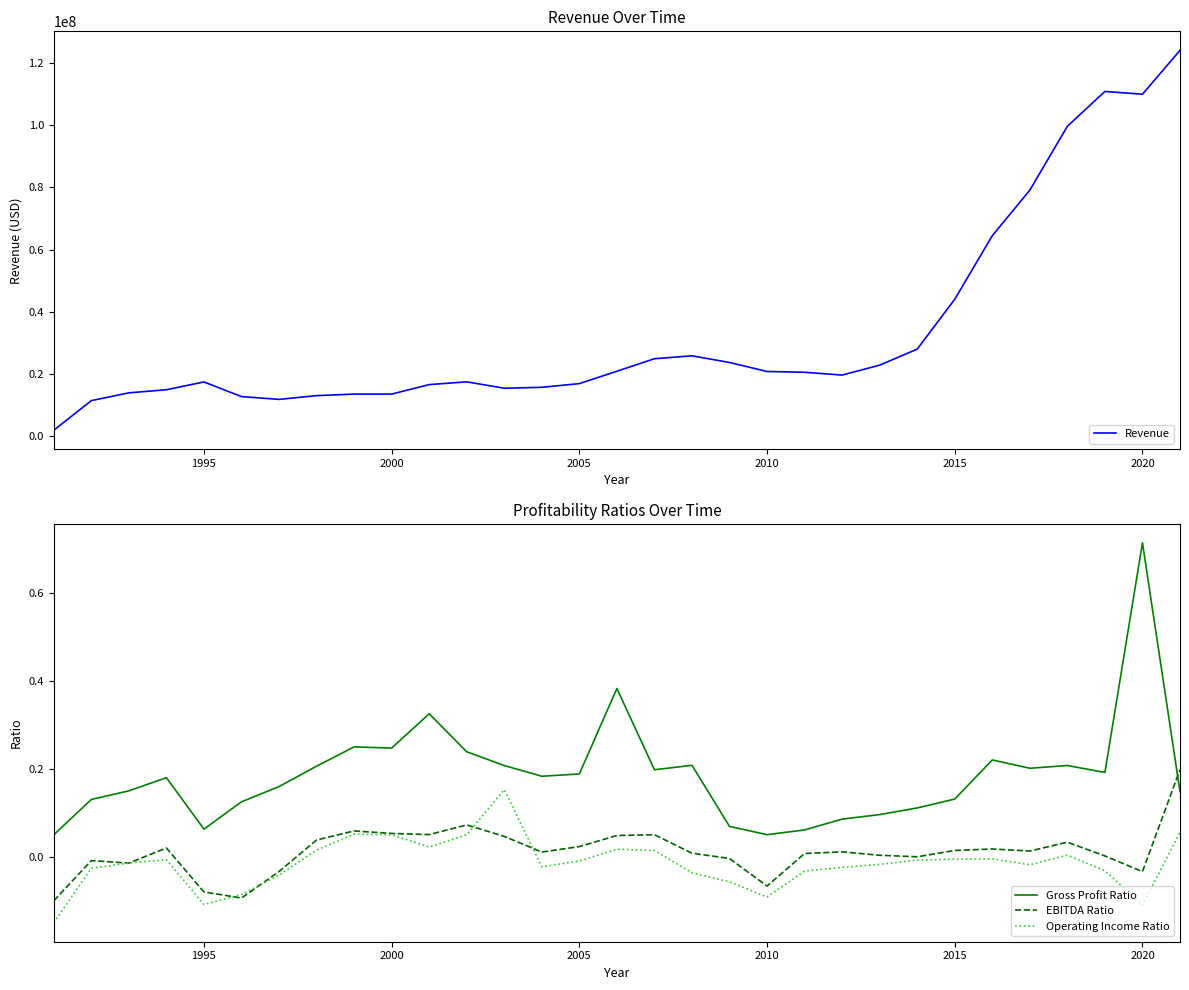

What is the difference between the maximum and minimum values in the Gross Profit Ratio series?

0.7